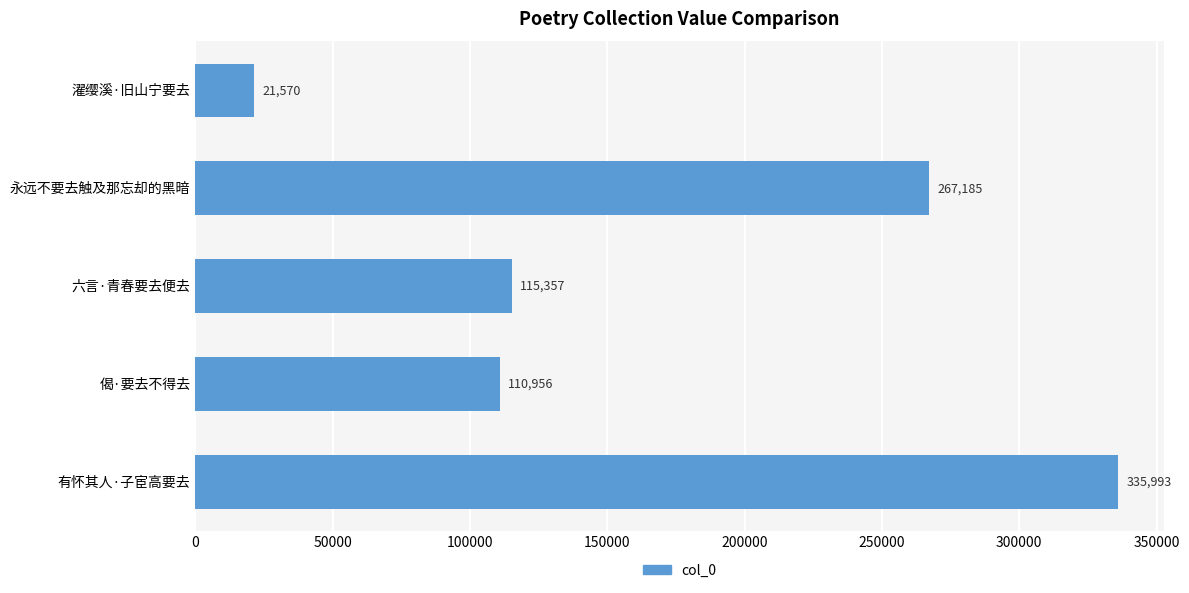

What is the difference between the maximum and minimum values?

314423